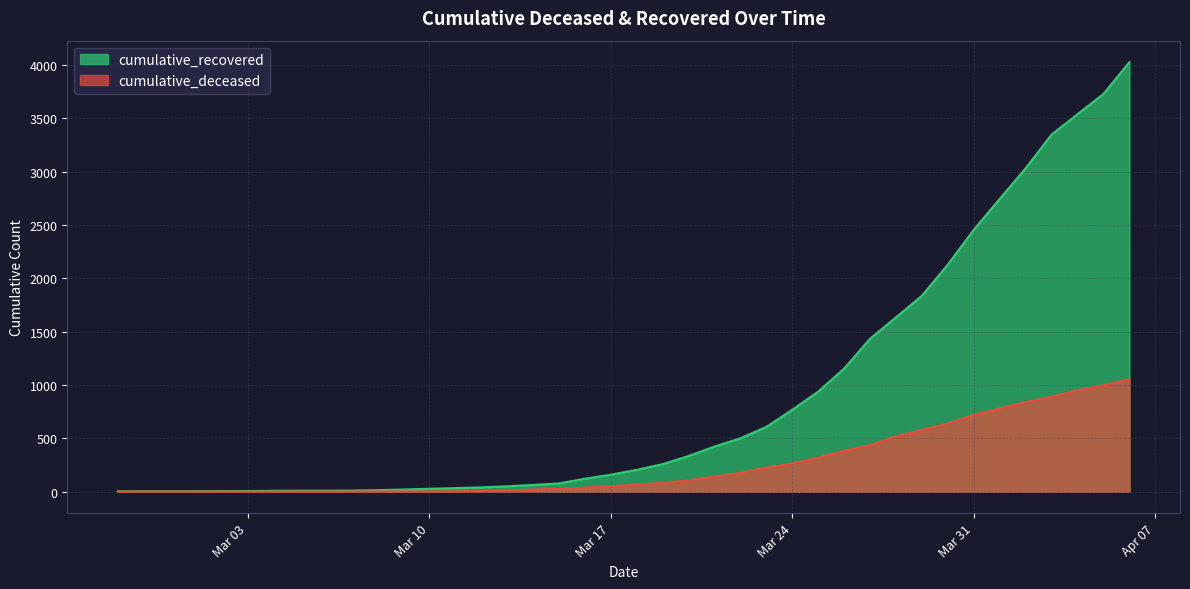

True or false: cumulative_deceased has a value of 0 at 2020-03-05.

True